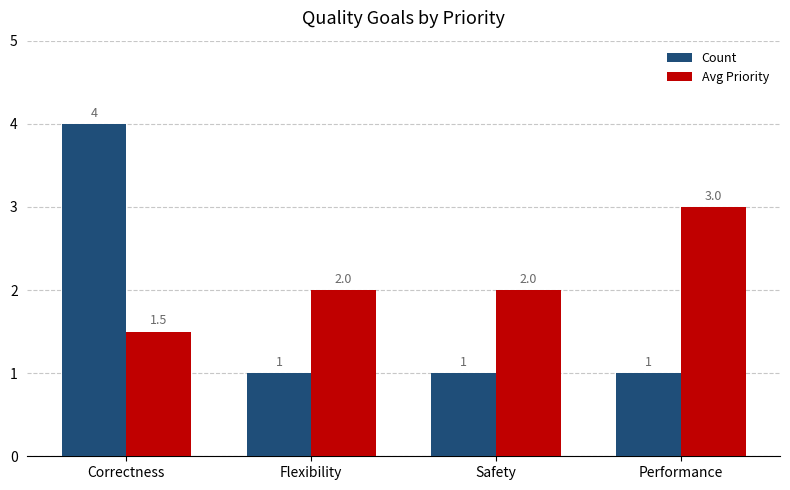

How many groups of bars are there?

4